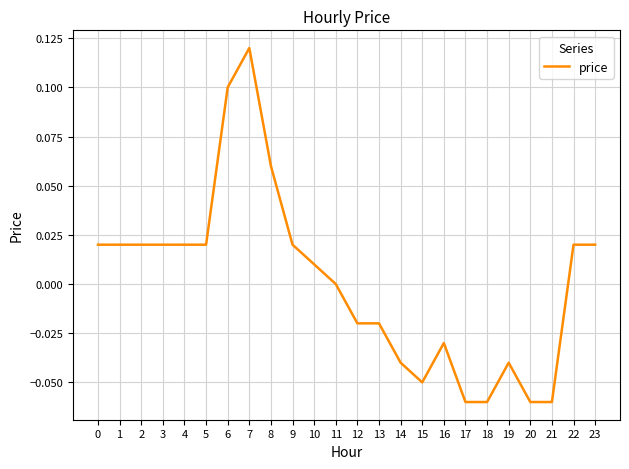

Between 8 and 20, which is larger?

8